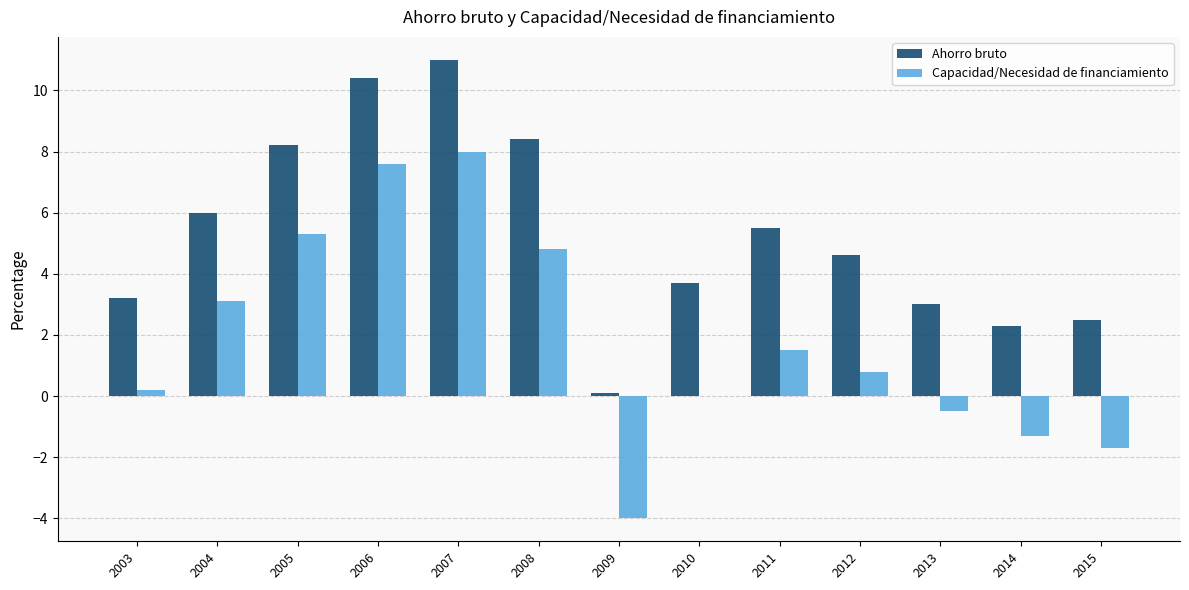

Which series has the largest total across all categories?

Ahorro bruto